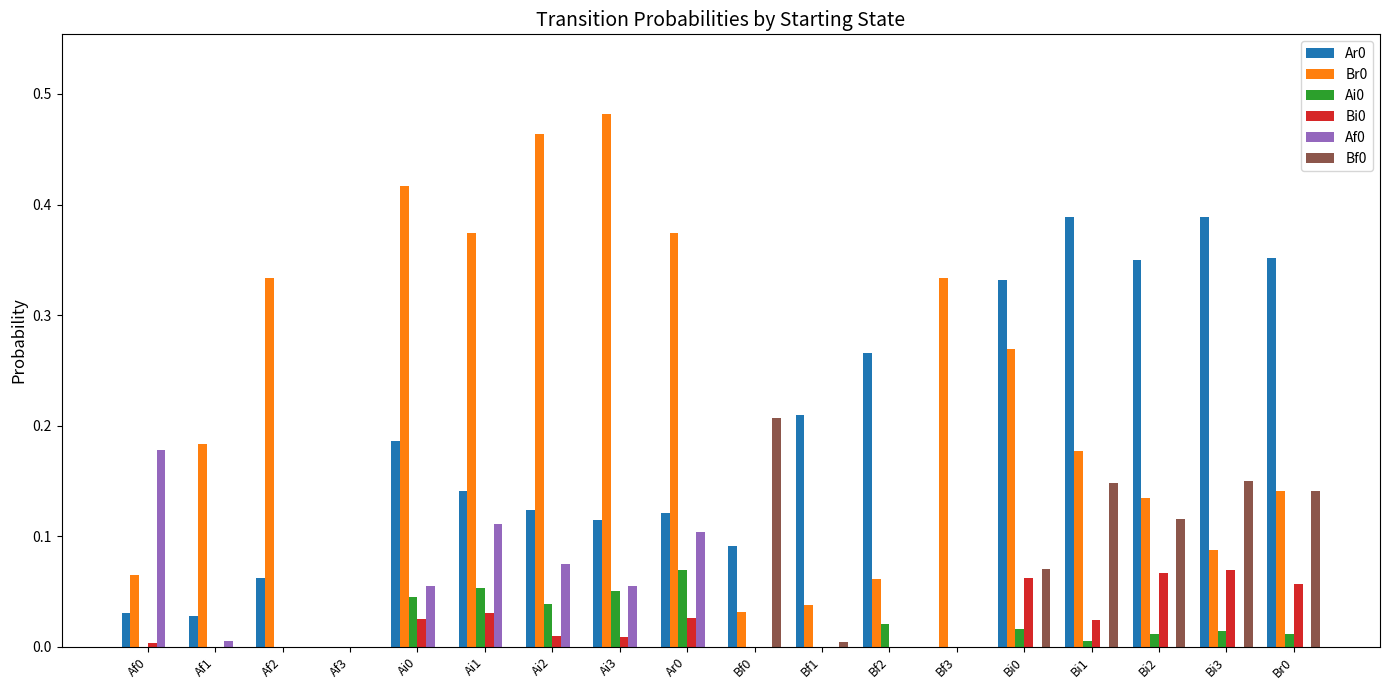

What is the total value across all series at Bi2?

0.7